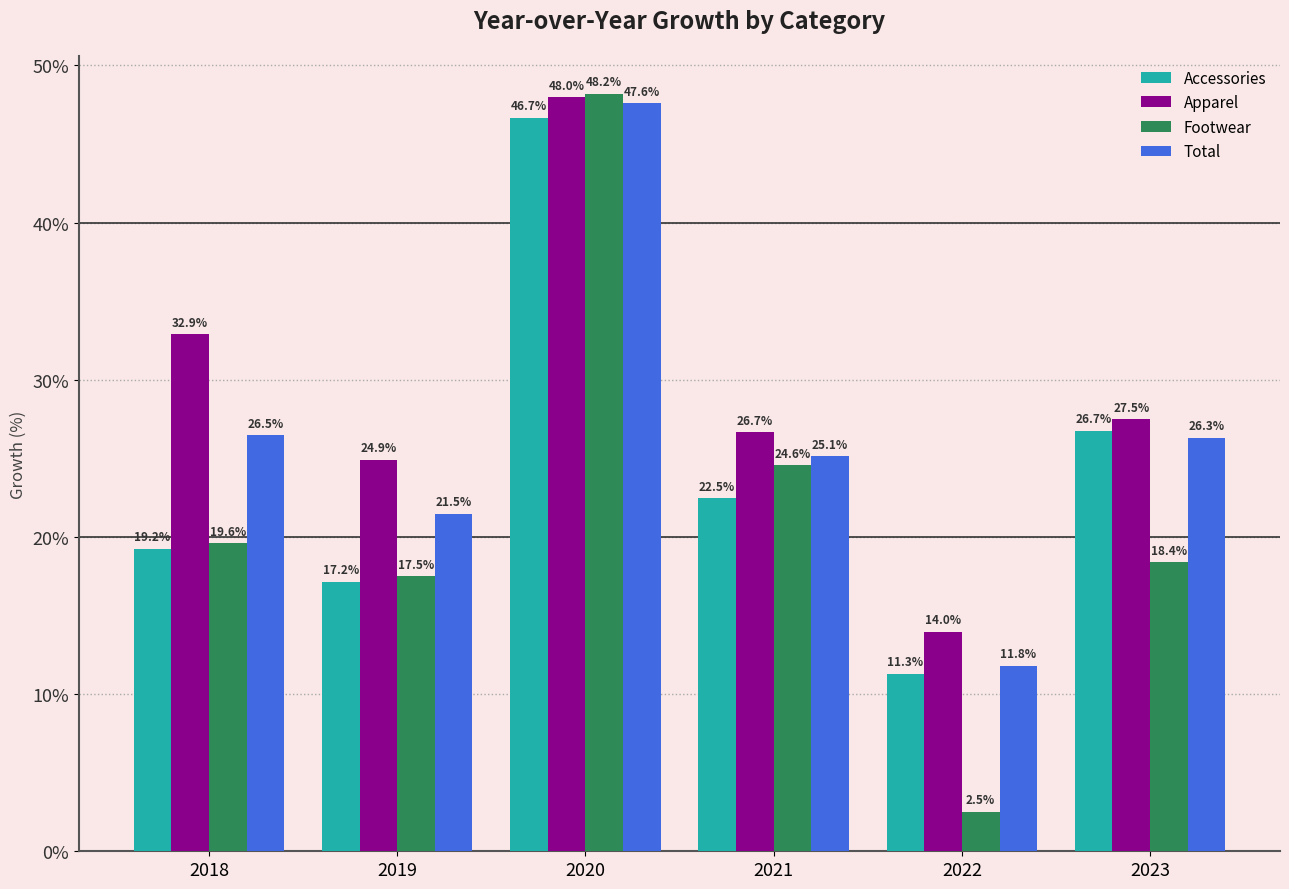

Is the value of Total at 2020 greater than the value of Accessories at 2020?

Yes